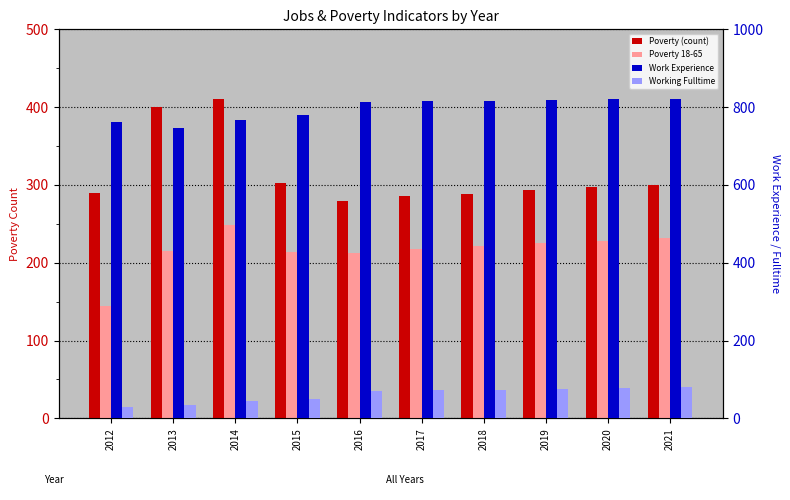

What is the sum of the Poverty 18-65 values at 2012 and 2013?

359